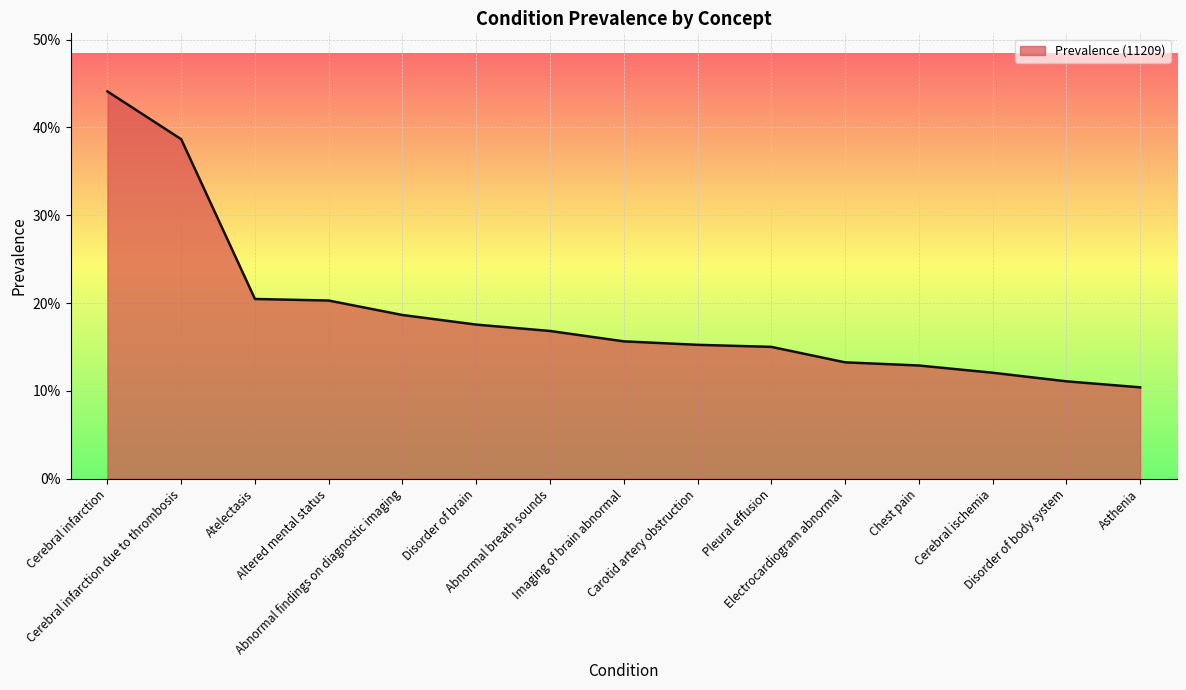

What is the smallest value displayed?

0.1